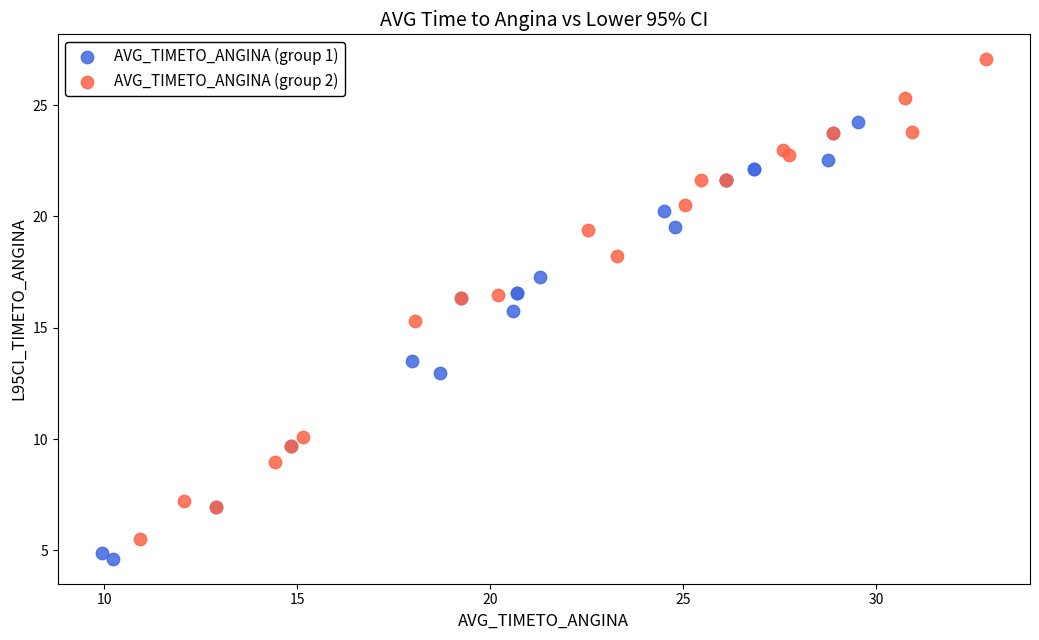

Which series contains the highest Y value?

AVG_TIMETO_ANGINA (group 2)